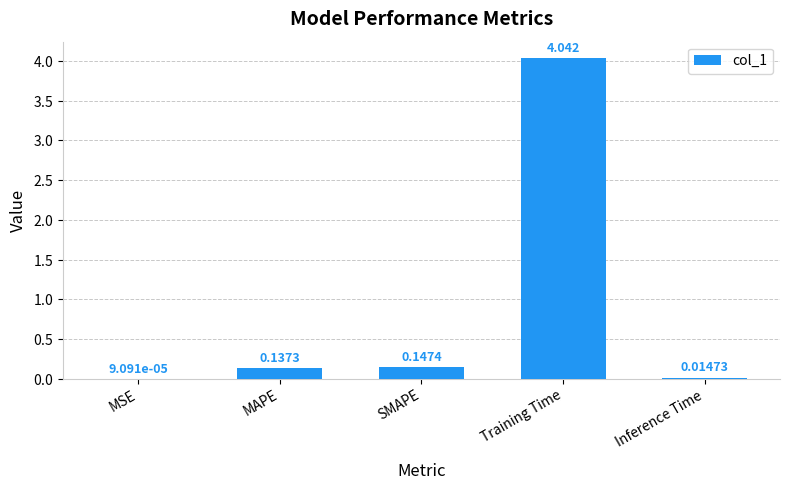

What is the sum of all values?

4.3